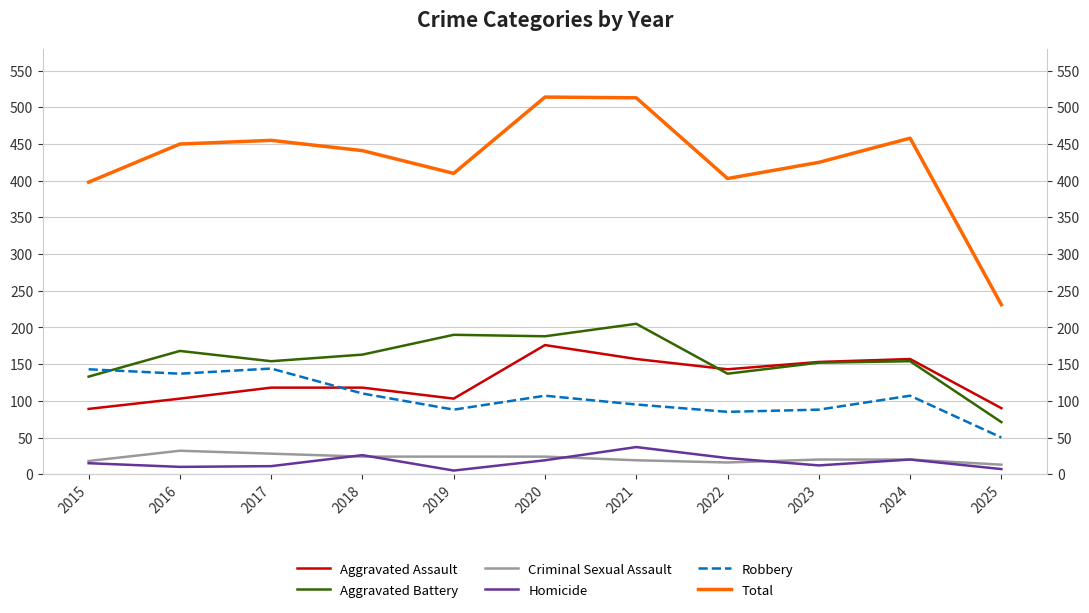

What is the average value of the Robbery series?

105